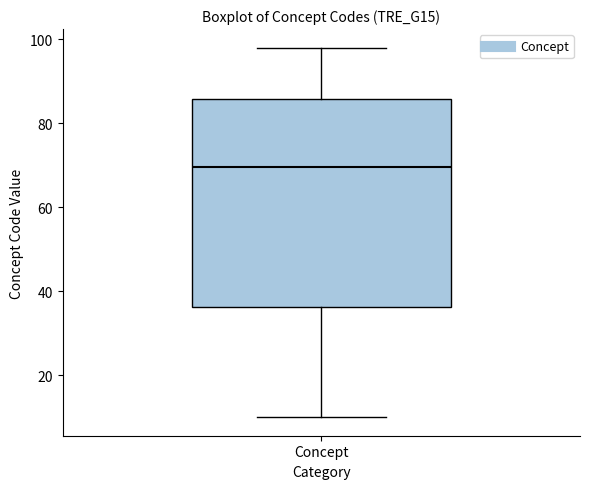

Where is the upper edge of the box for Concept on the y-axis? The values are not printed on the chart, so give them approximately, as read against the axis.

86